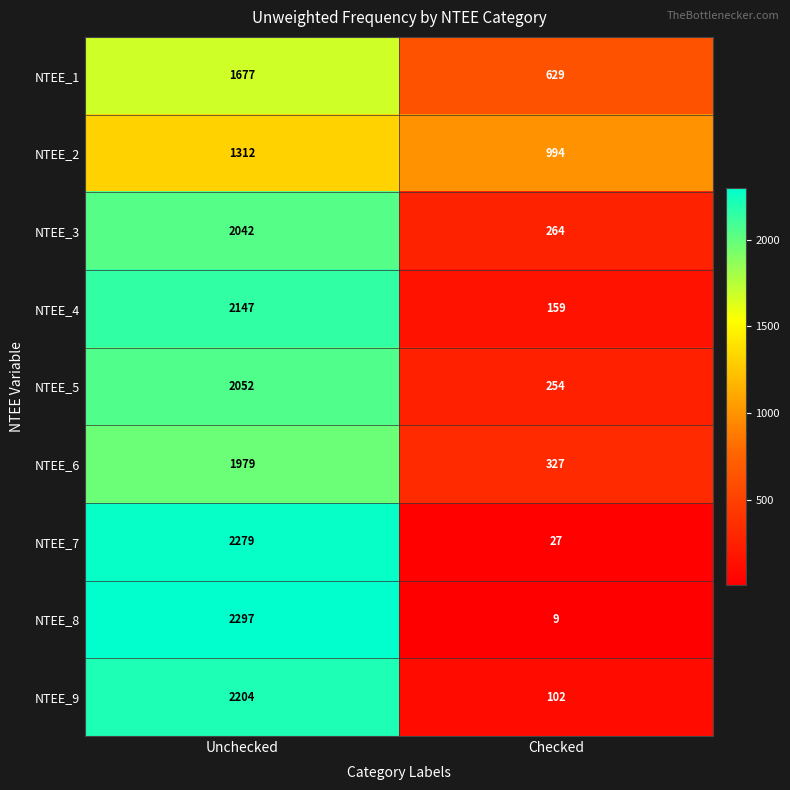

Reading left to right, extract all data points from this chart.

NTEE_1: 1677	629
NTEE_2: 1312	994
NTEE_3: 2042	264
NTEE_4: 2147	159
NTEE_5: 2052	254
NTEE_6: 1979	327
NTEE_7: 2279	27
NTEE_8: 2297	9
NTEE_9: 2204	102